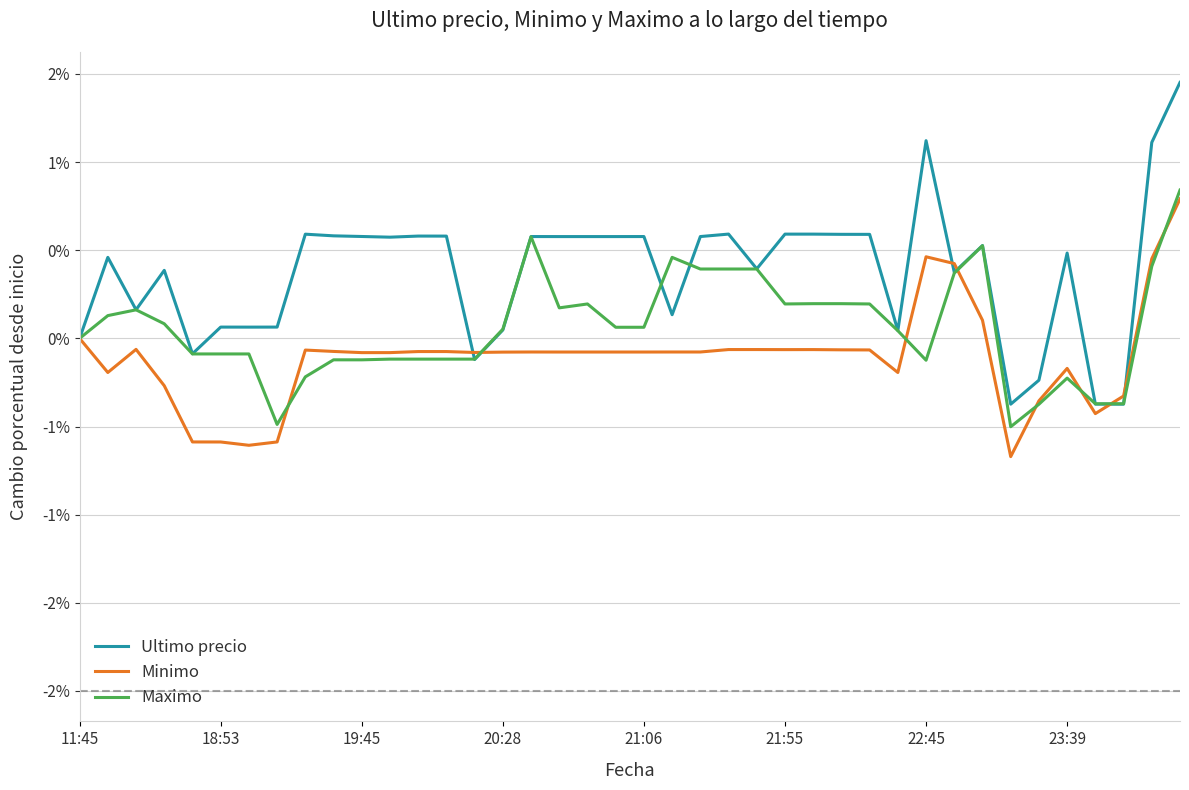

What are all the series names shown in the legend?

Ultimo precio, Minimo, Maximo